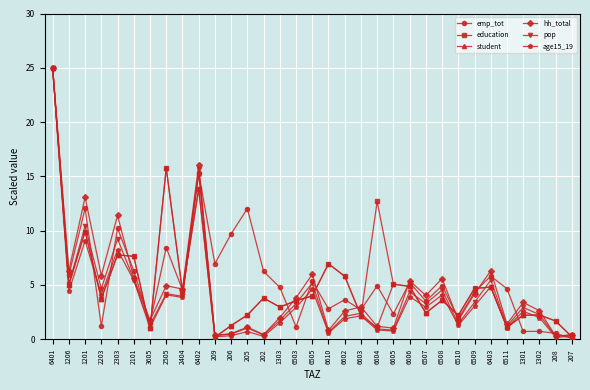

Between 6505 and 207, which series saw the biggest shift?

hh_total